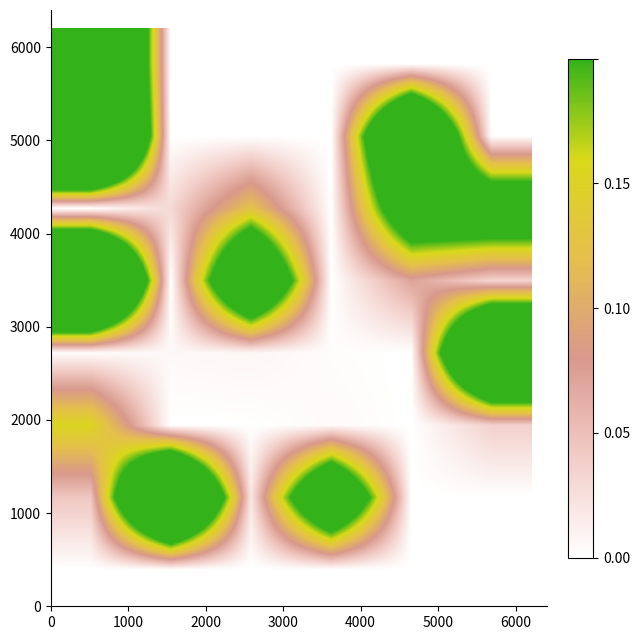

How many series are shown in this chart?

8